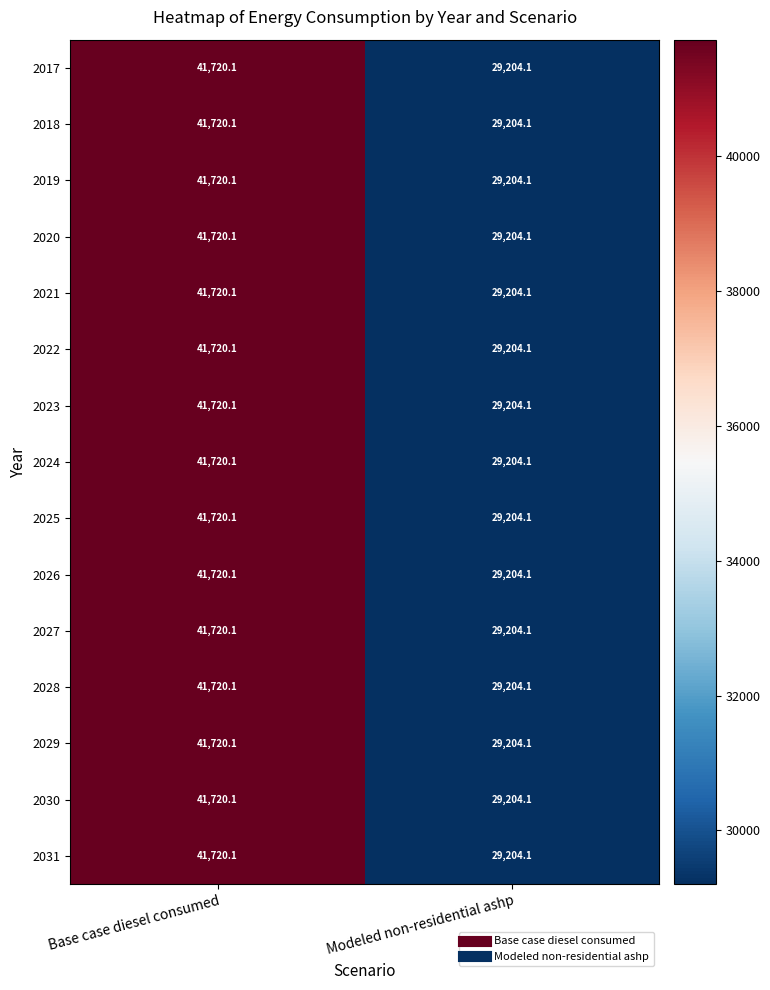

The 2027 series shows 41720.1 at Base case diesel consumed. True or false?

True